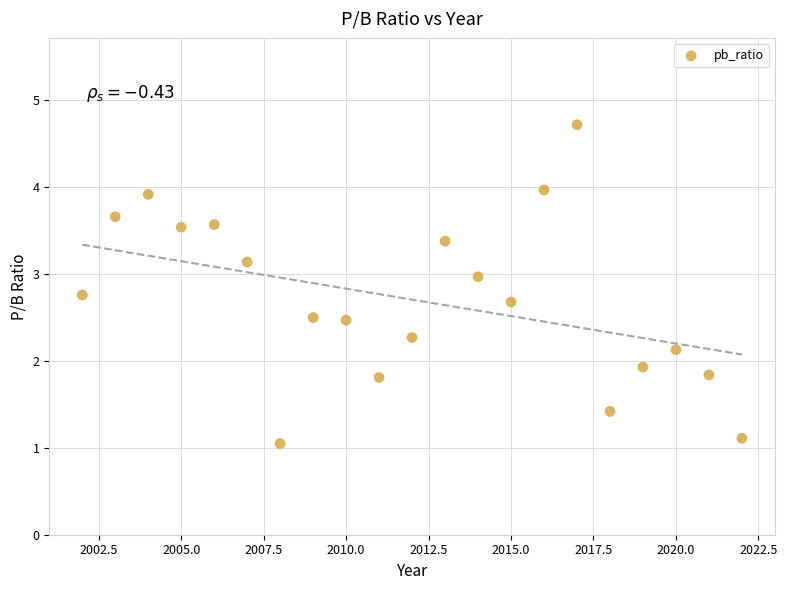

What Y value in the scatter plot is closest to 2?

1.9